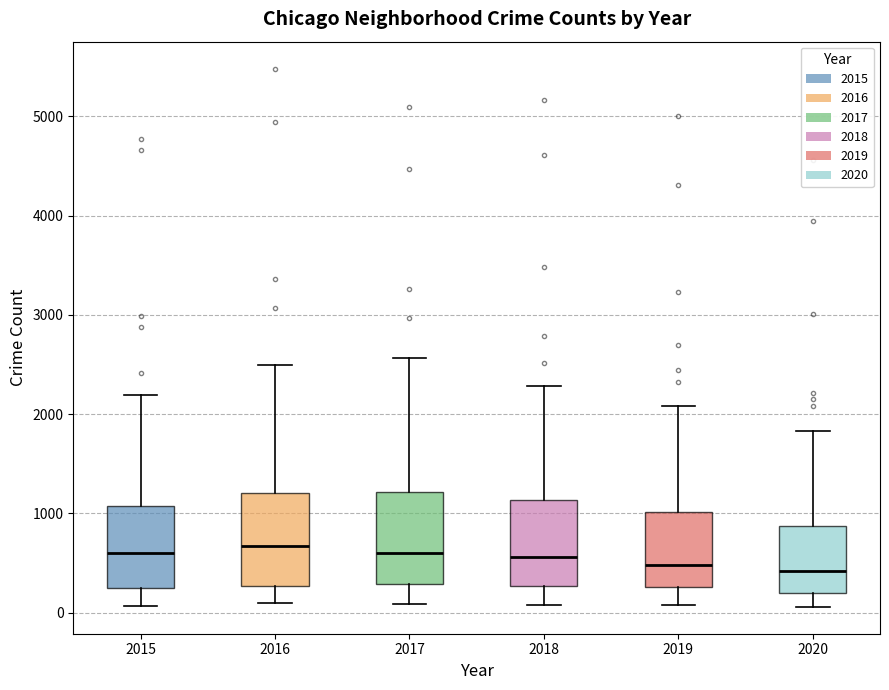

Reading left to right, read every box against the y-axis: the position of its median line, the range the box covers, and the ends of its whiskers. The values are not printed on the chart, so give them approximately, as read against the axis.

2015: median 600, box 300 to 1100, whiskers 100 to 2200
2016: median 700, box 300 to 1200, whiskers 100 to 2500
2017: median 600, box 300 to 1200, whiskers 100 to 2600
2018: median 600, box 300 to 1100, whiskers 100 to 2300
2019: median 500, box 300 to 1000, whiskers 100 to 2100
2020: median 400, box 200 to 900, whiskers 100 to 1800